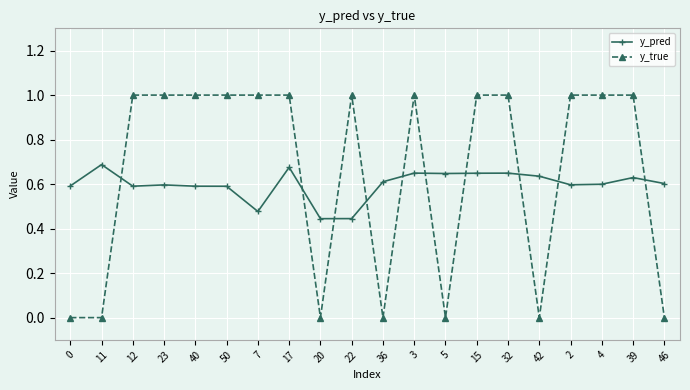

Where do y_pred and y_true first cross each other?

11 and 12